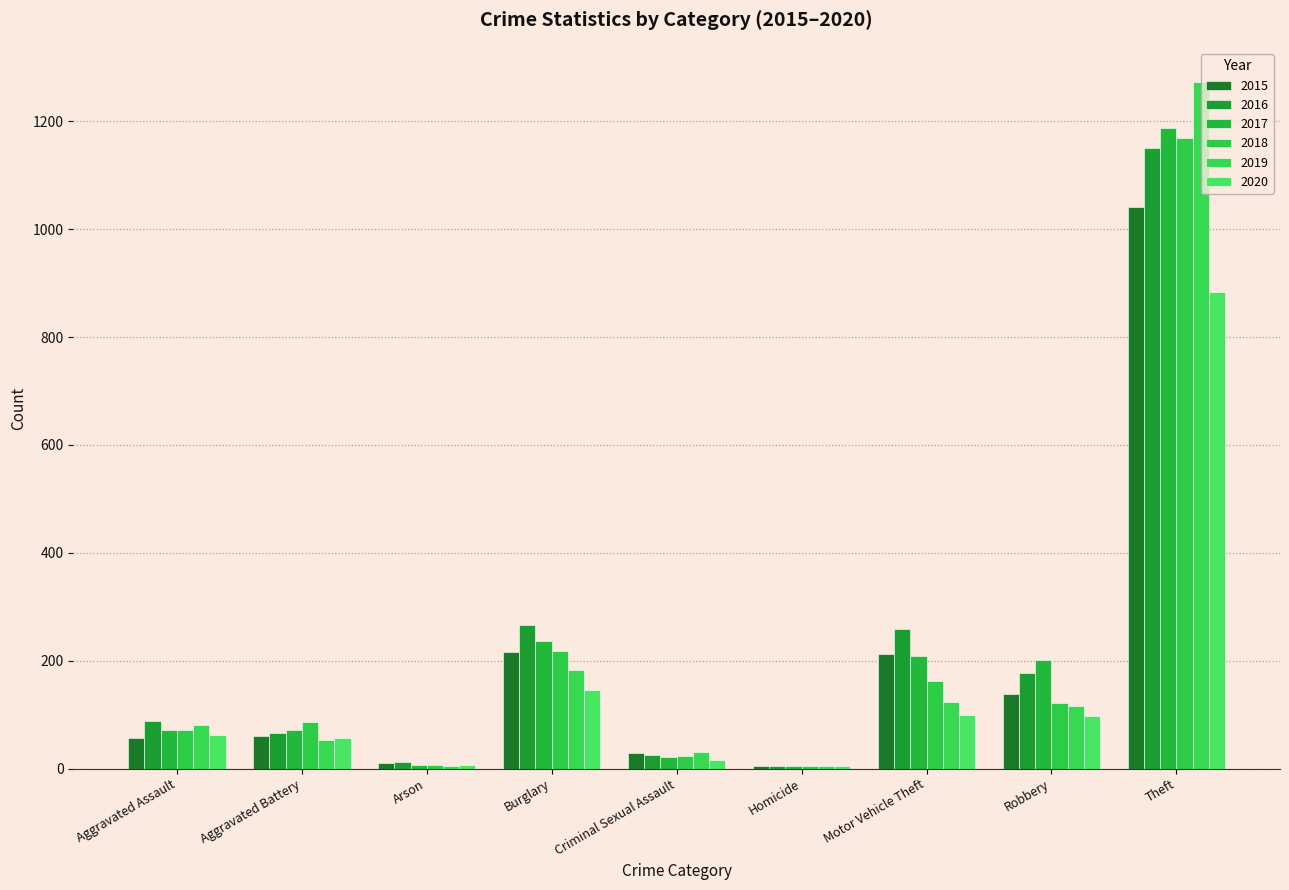

Where is 2018 nearest to the value 587?

Burglary